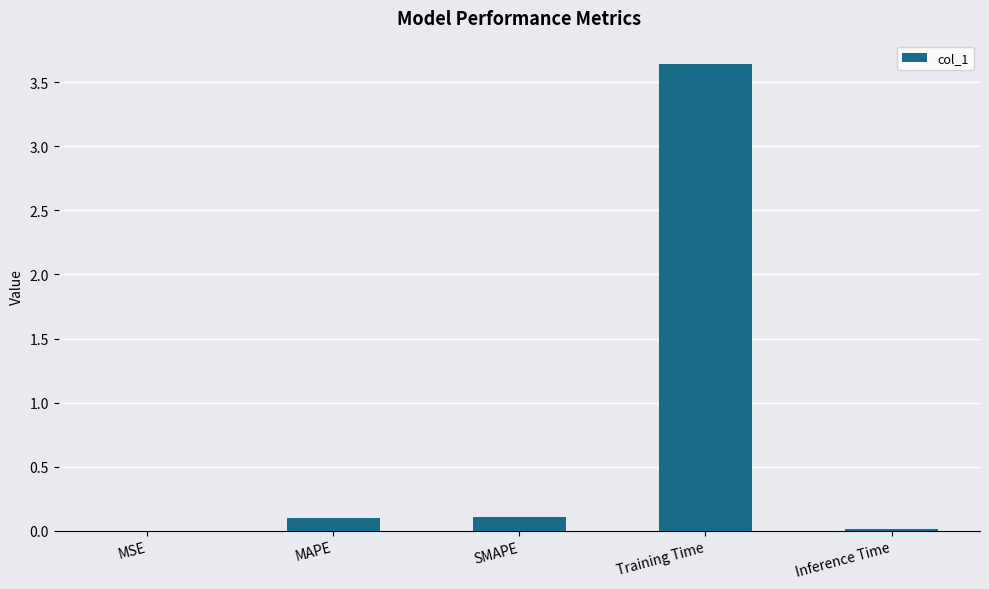

What is the sum of all values?

3.9